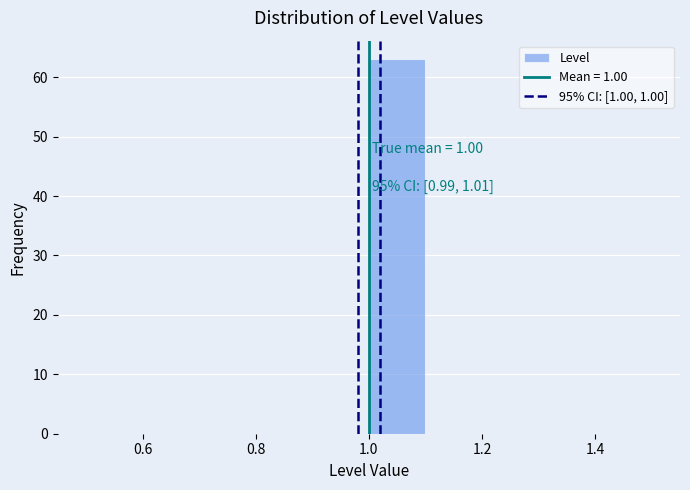

Which range on the x-axis has the tallest bar?

1.0 to 1.1